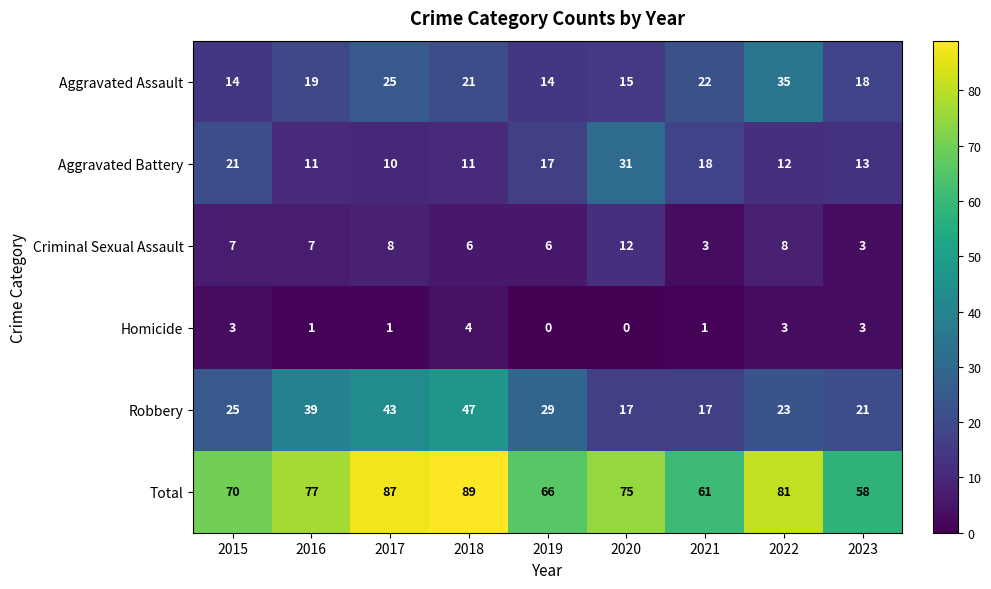

Rank the series at 2020 from highest to lowest value.

Total, Aggravated Battery, Robbery, Aggravated Assault, Criminal Sexual Assault, Homicide